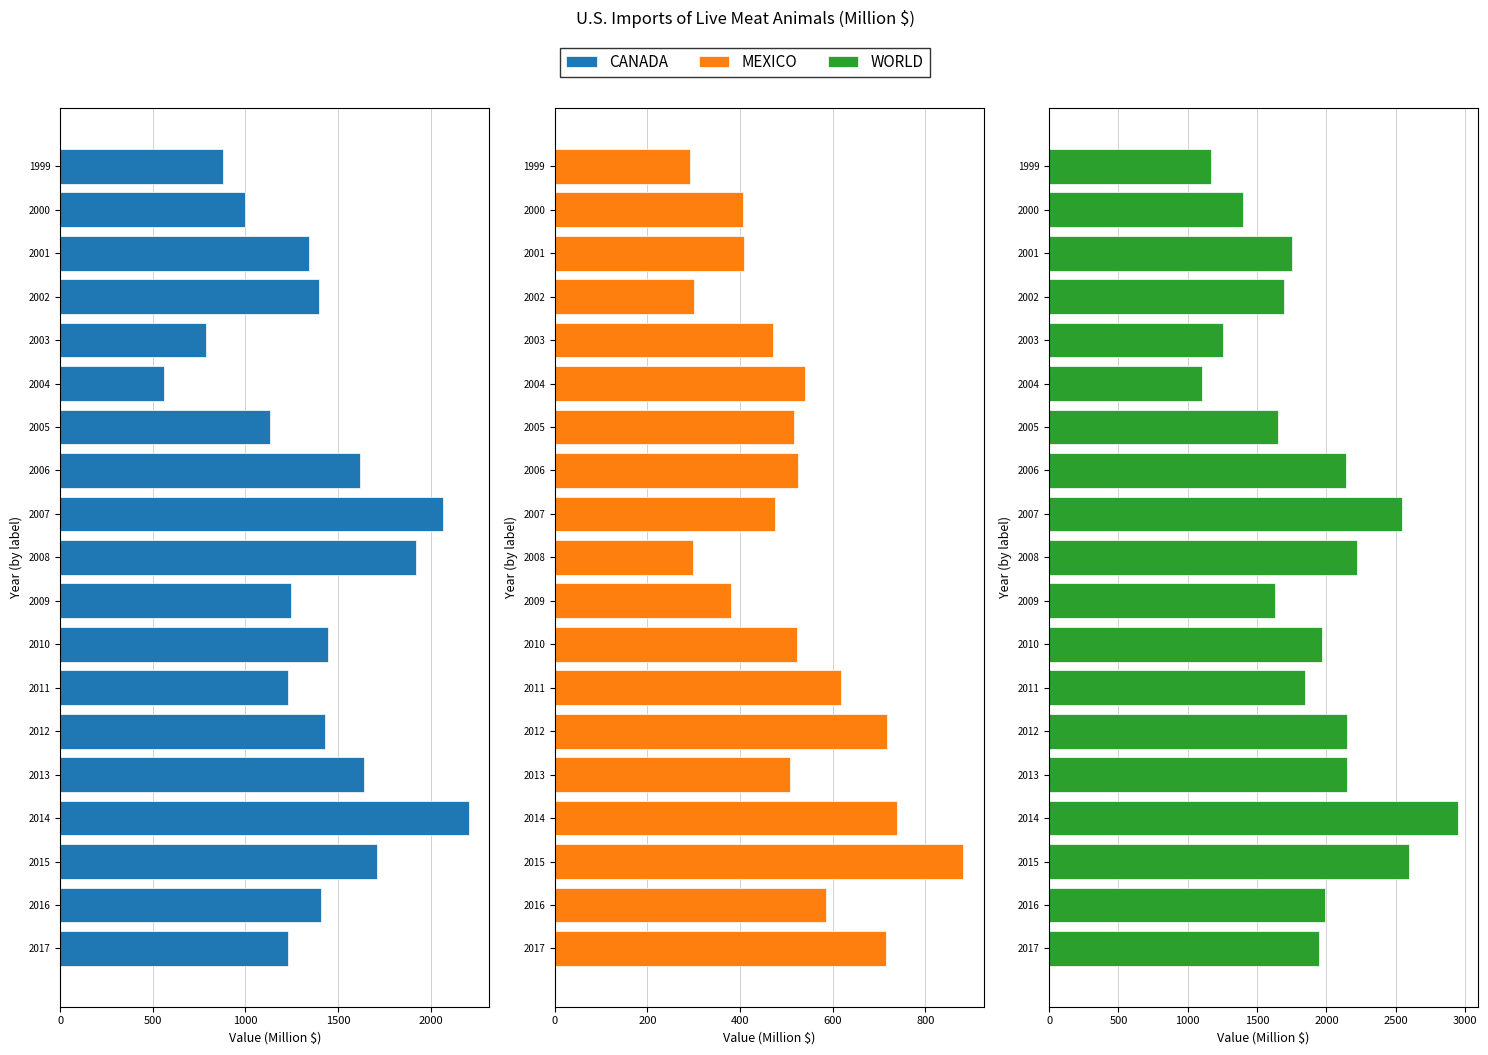

How many data points does each series have?

19